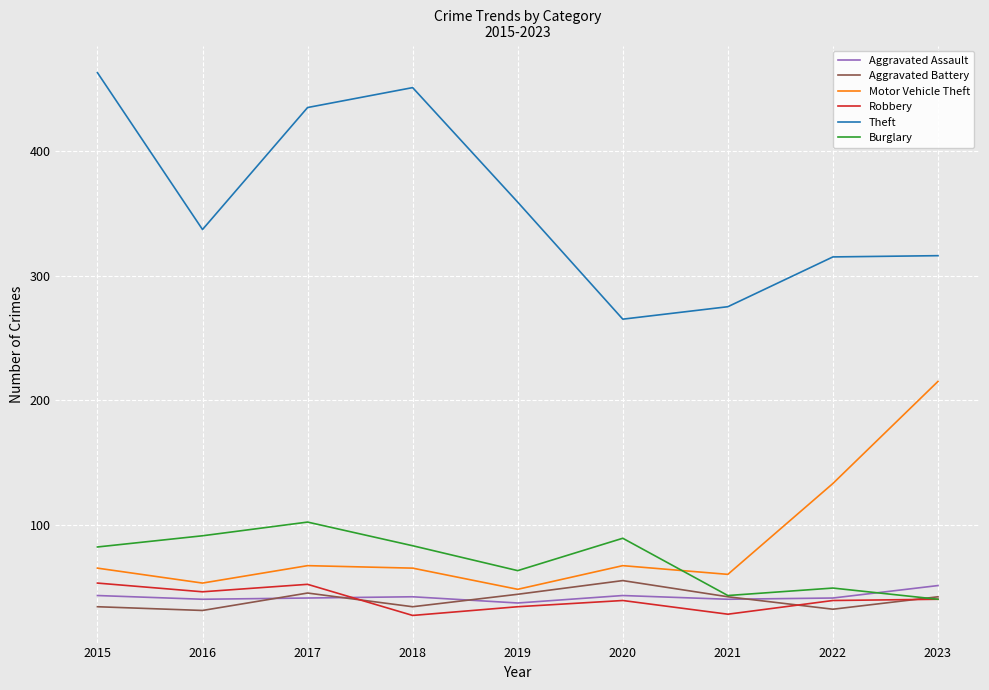

What is the minimum value shown in the chart?

27